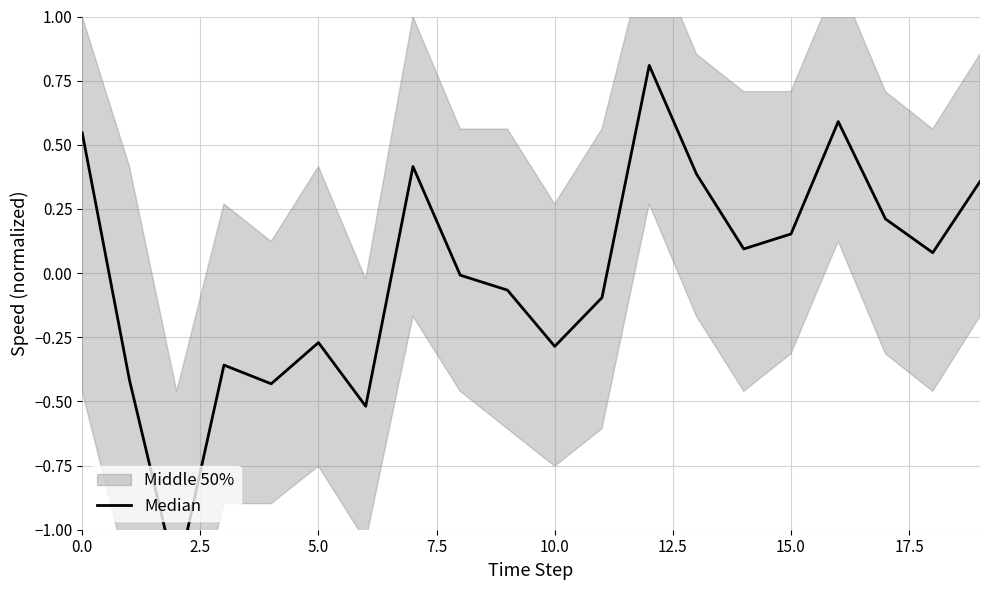

What is the difference between the maximum and second lowest values?

1.3